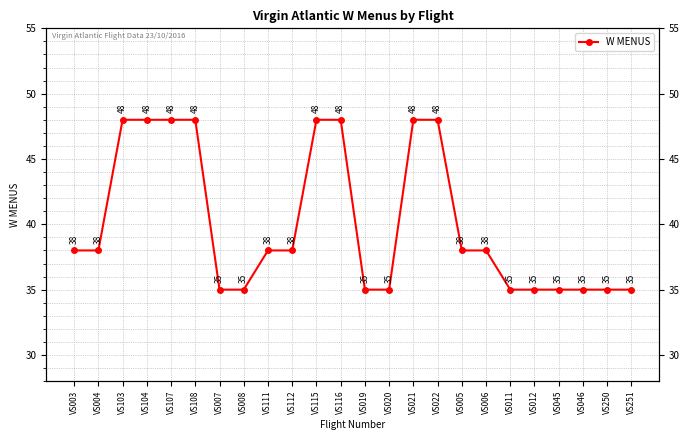

At which label does the data first exceed 38?

VS103